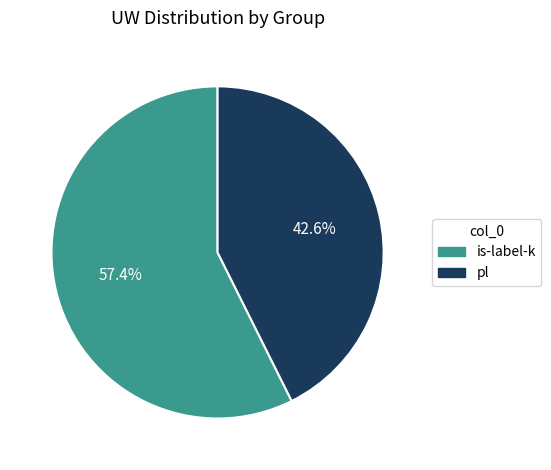

What is the smallest slice in the pie chart?

pl